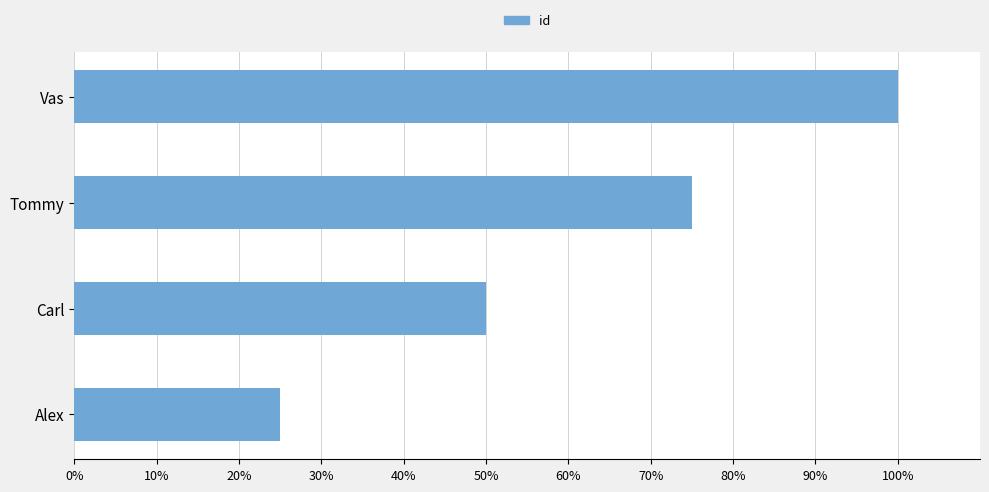

The chart shows a value of 42 at Tommy. True or false?

False